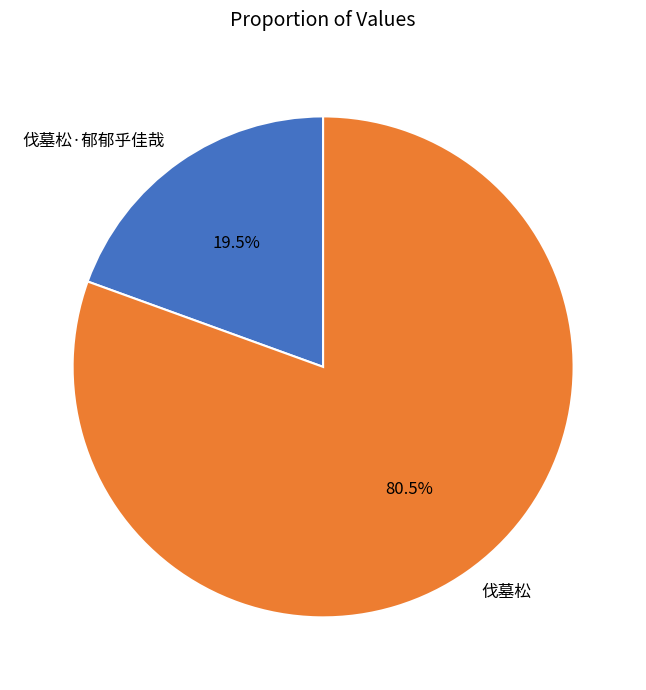

Which slice represents more than half of the pie?

伐墓松